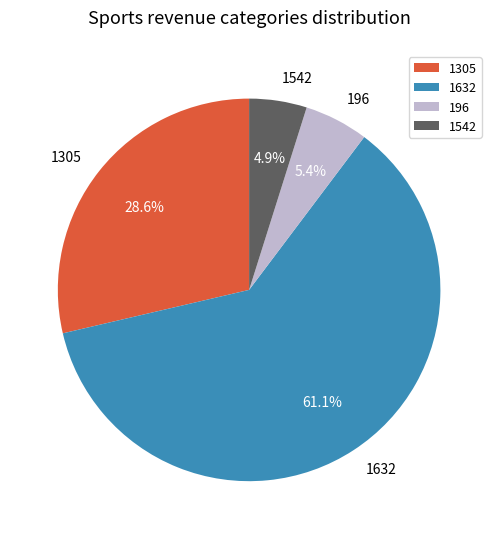

Count the number of slices in the pie.

4